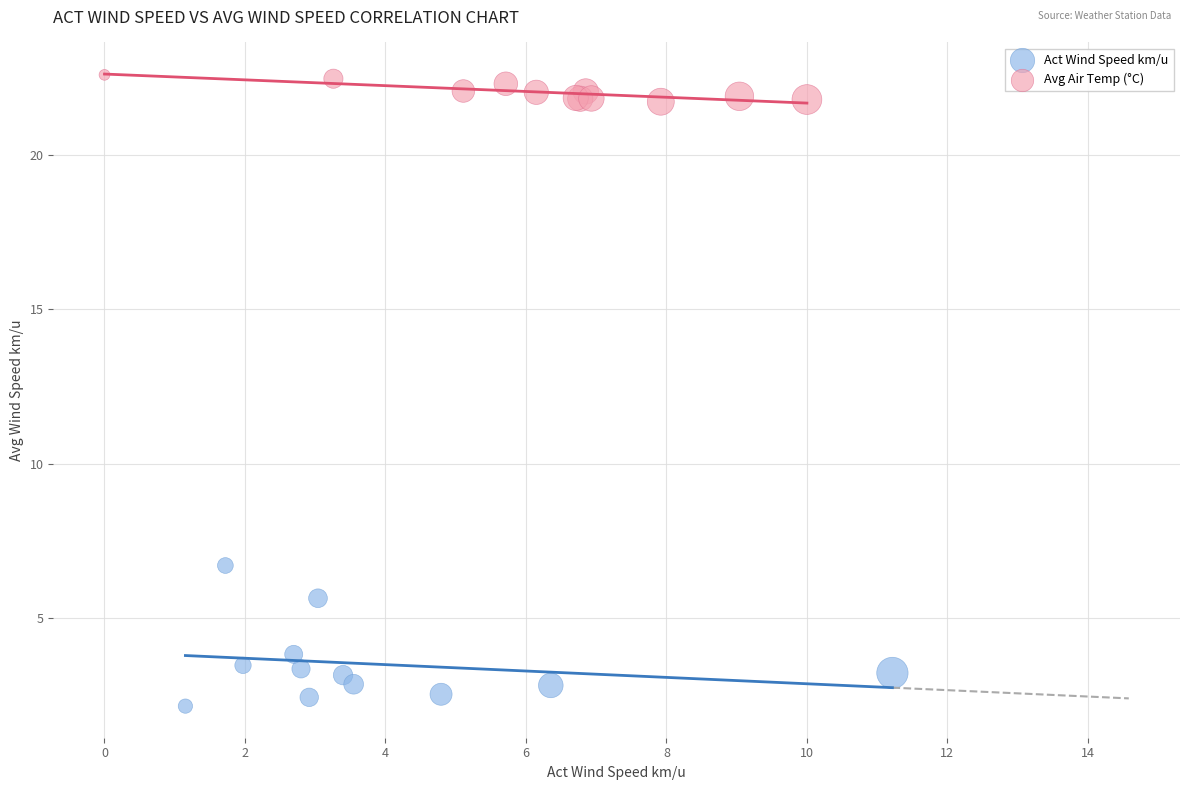

Which series reaches the minimum Y coordinate?

Act Wind Speed km/u